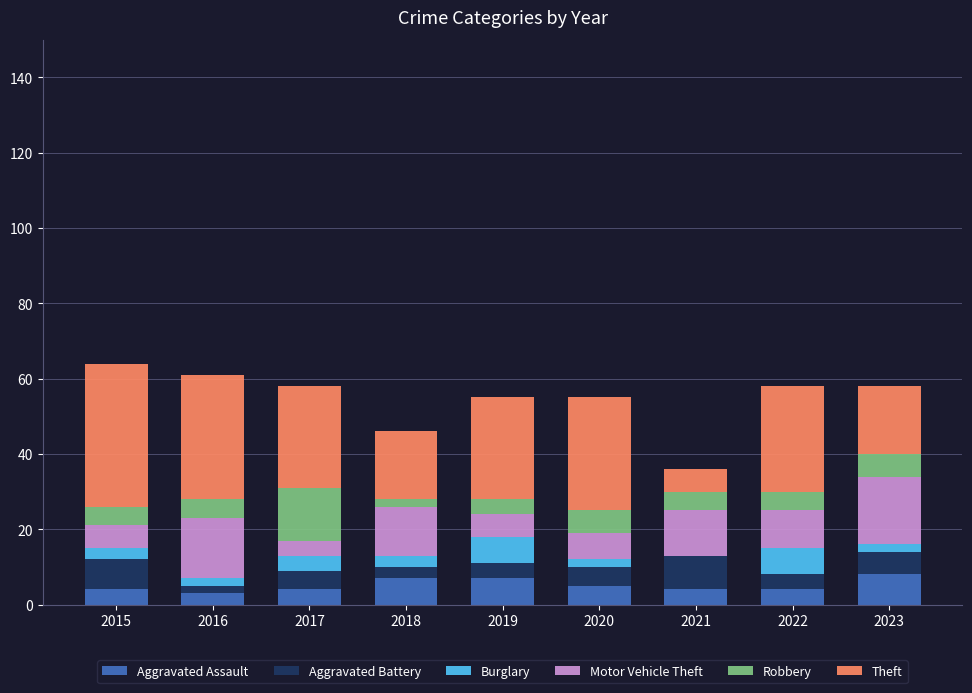

True or false: Aggravated Assault has a value of 4 at 2022.

True